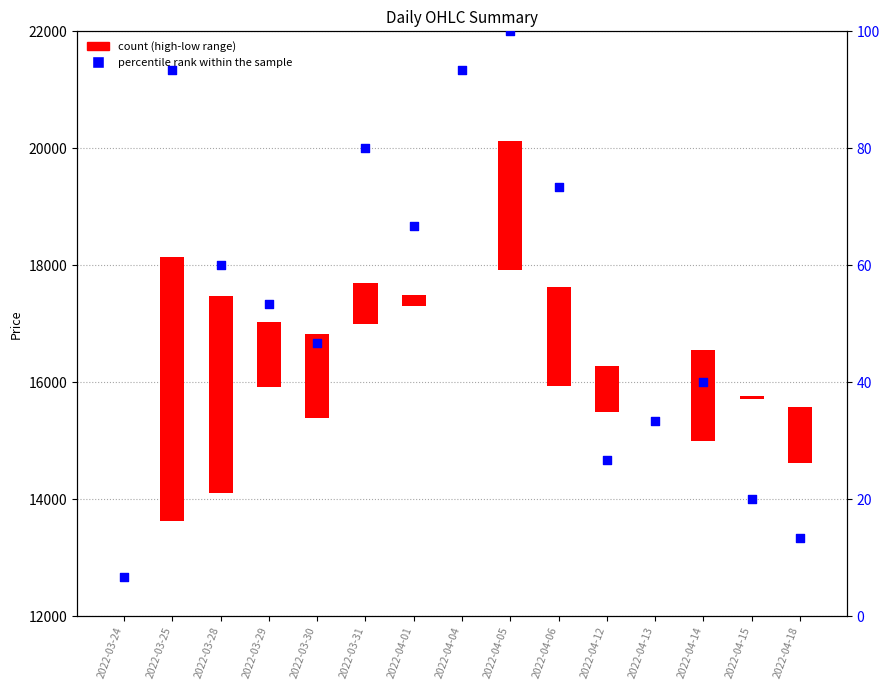

What is the change in value from 2022-03-29 to 2022-04-14?

-13.3